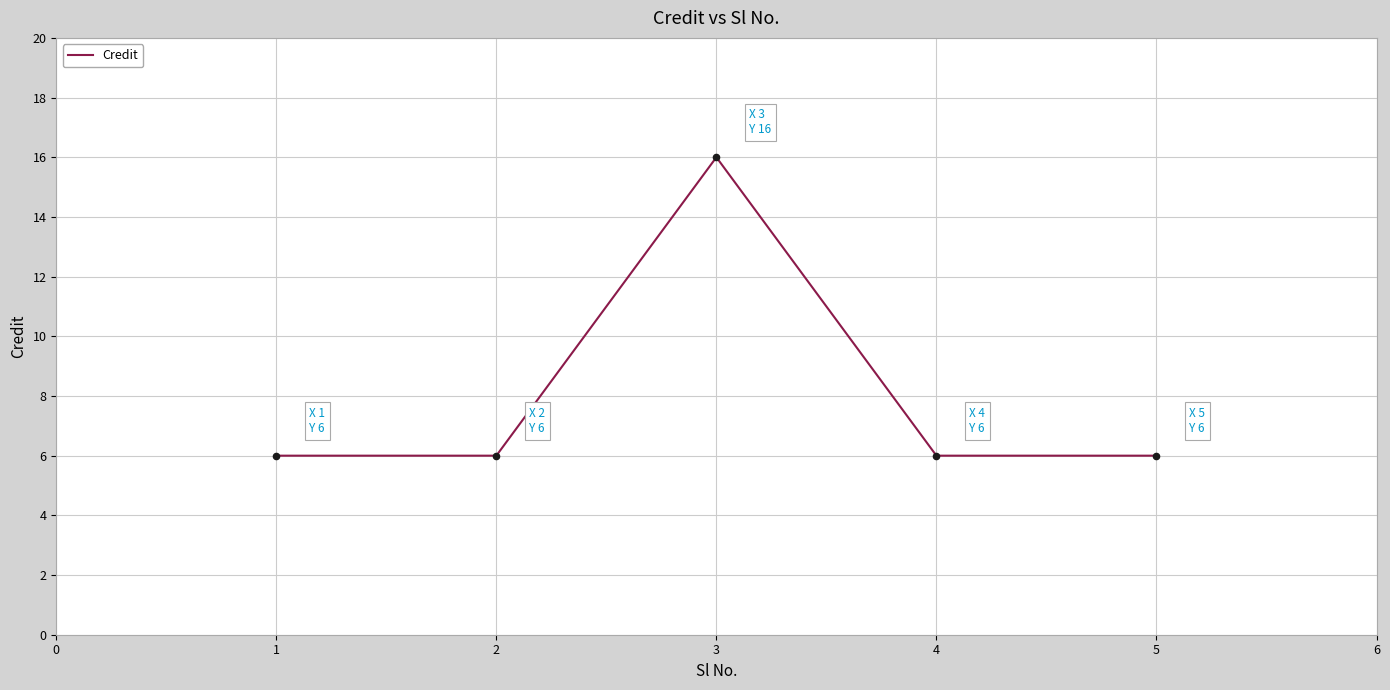

What is the ratio of the value at 3 to the value at 1?

2.7